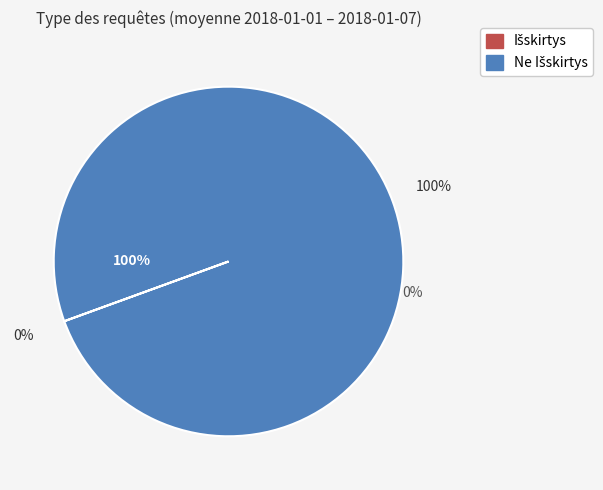

What is the ratio of the value at Ne Išskirtys to the value at Išskirtys?

20186.6